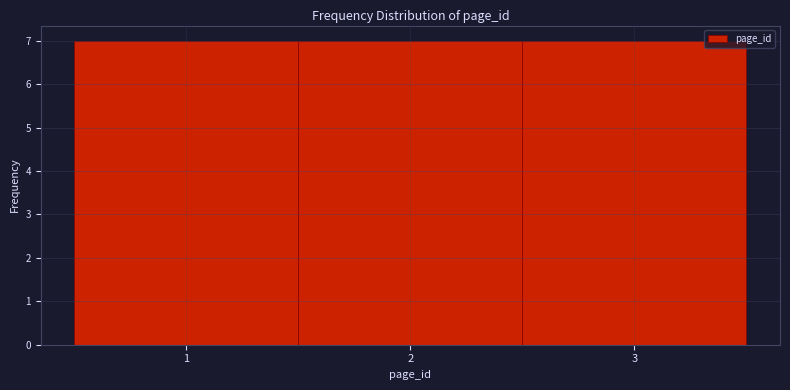

Reading left to right, transcribe this chart: for each bar, give the range it covers on the x-axis and its height. The values are not printed on the chart, so give them approximately, as read against the axis.

0.5 to 1.5: 7
1.5 to 2.5: 7
2.5 to 3.5: 7